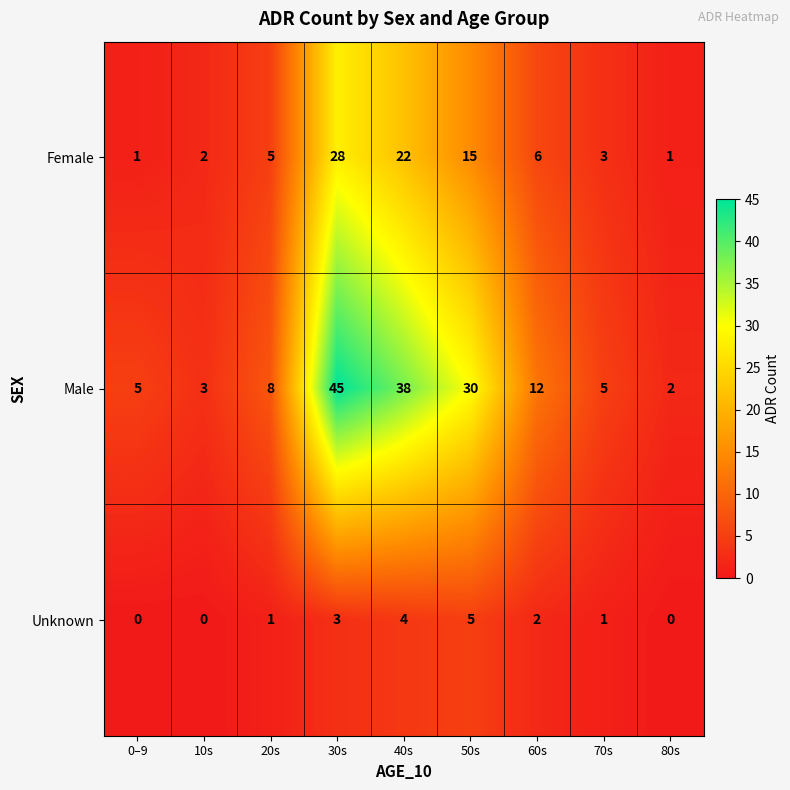

True or false: Female has a value of 2 at 0–9.

False